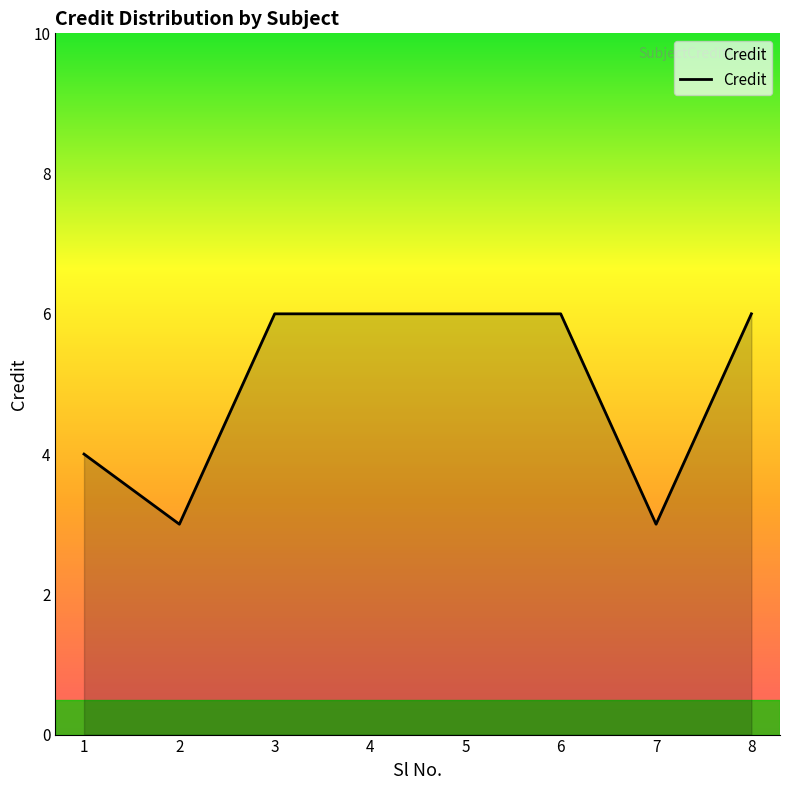

True or false: the data shows 9 at 6.

False